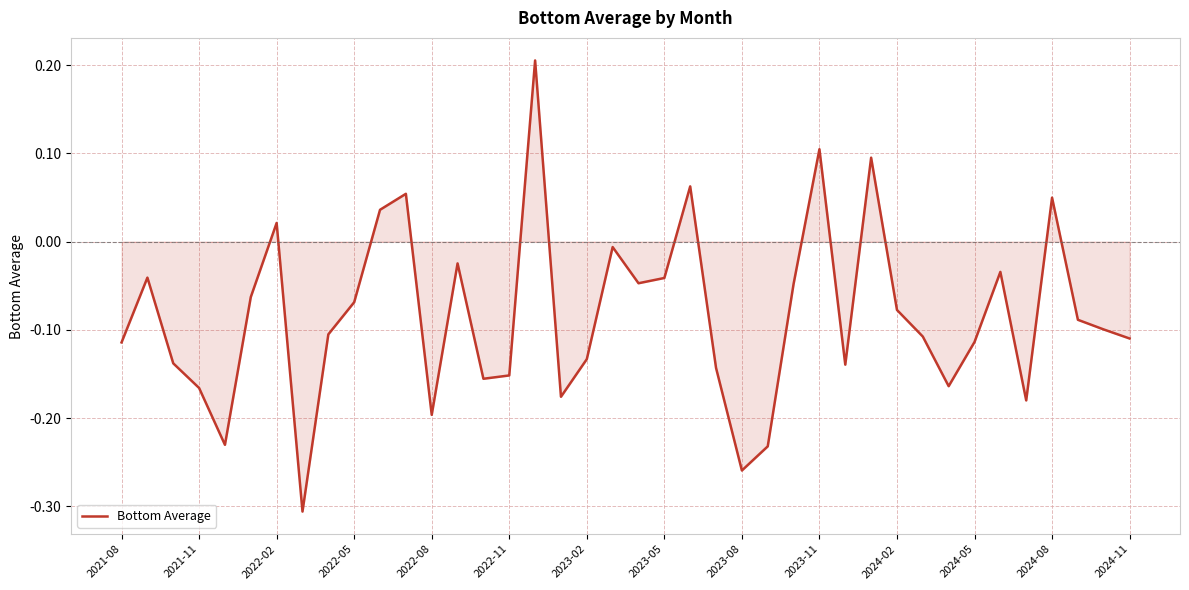

How many lines are shown in the chart?

1